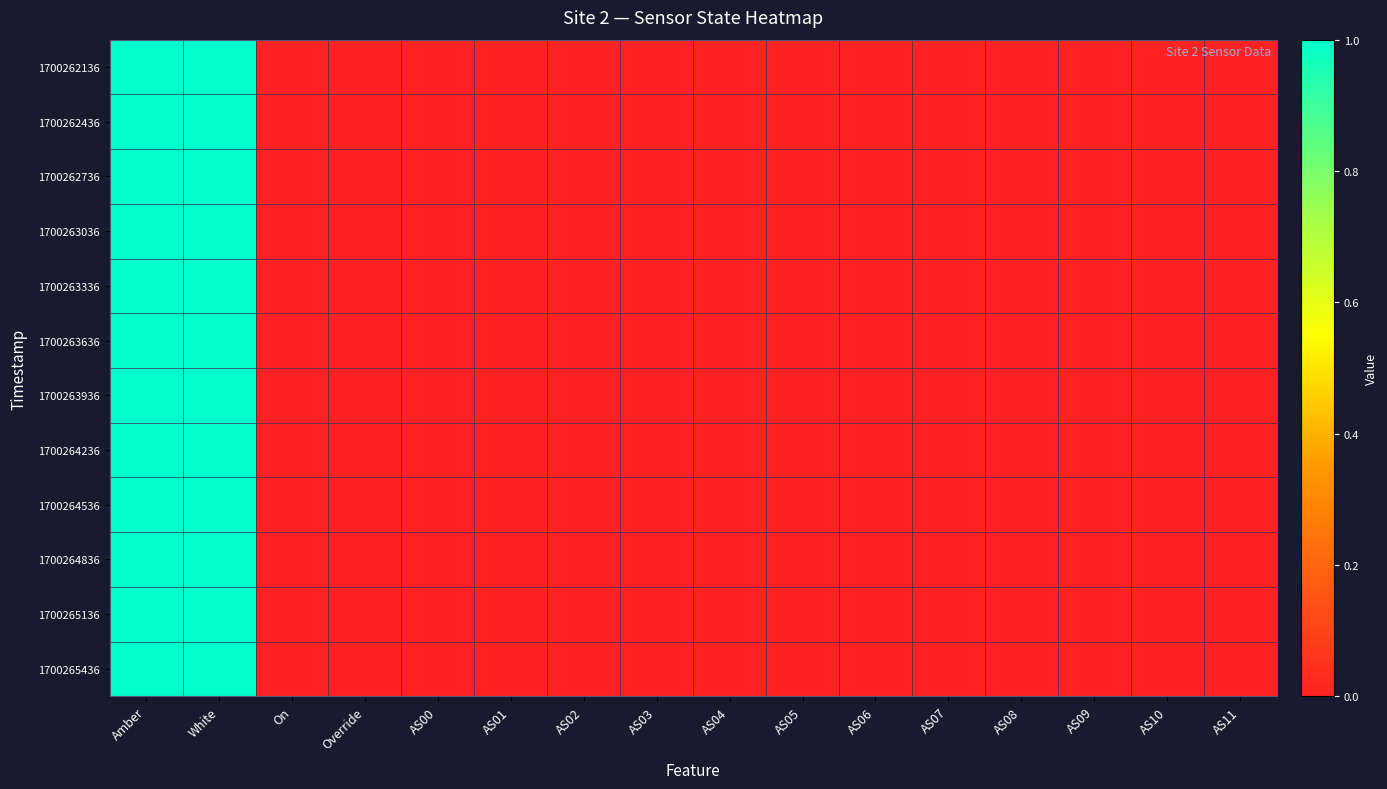

Rank the series at Override from lowest to highest value.

1700262136, 1700262436, 1700262736, 1700263036, 1700263336, 1700263636, 1700263936, 1700264236, 1700264536, 1700264836, 1700265136, 1700265436